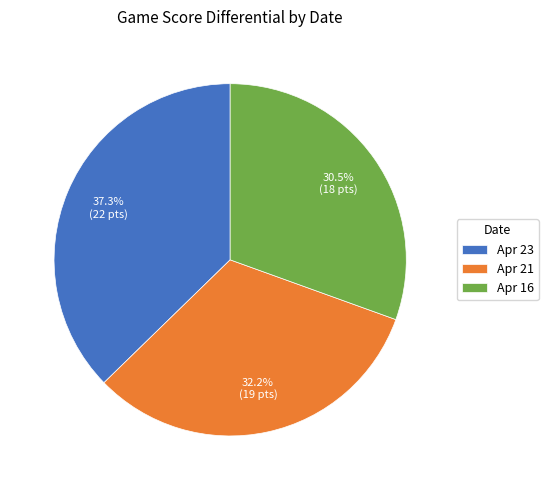

What percentage is the Apr 23 slice, to the nearest percent?

37%